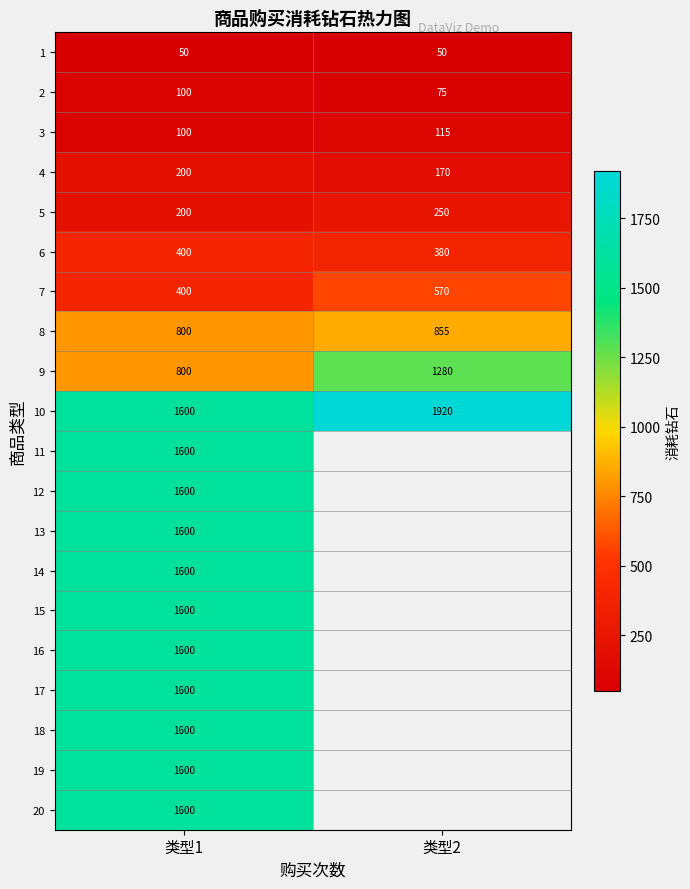

Between 类型1 and 类型2, which is larger?

类型1